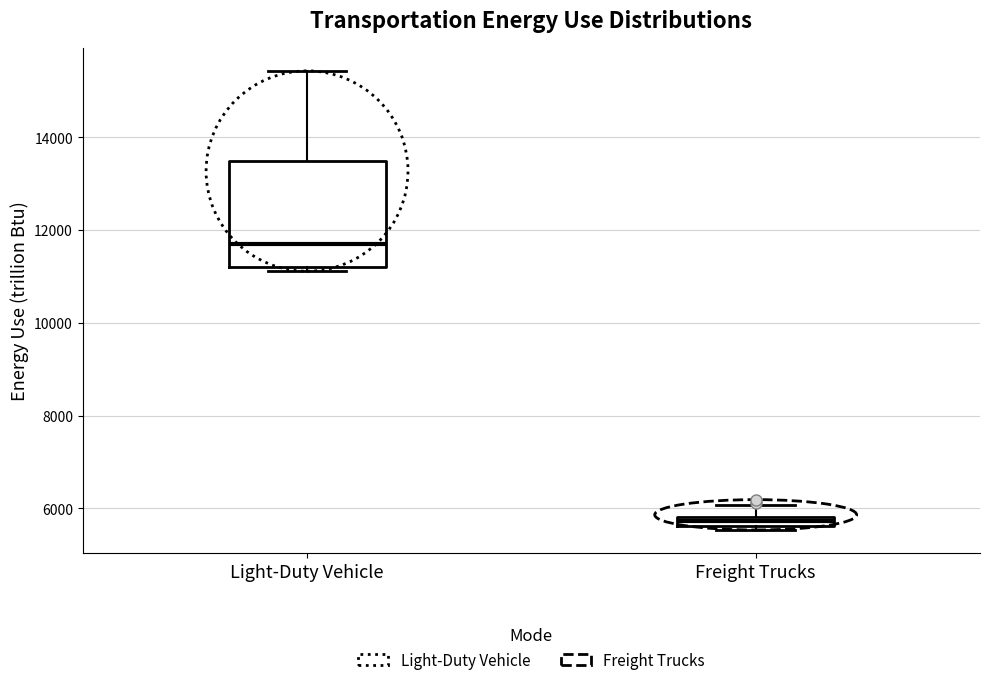

Where does the upper whisker of the box for Freight Trucks end on the y-axis? The values are not printed on the chart, so give them approximately, as read against the axis.

6000